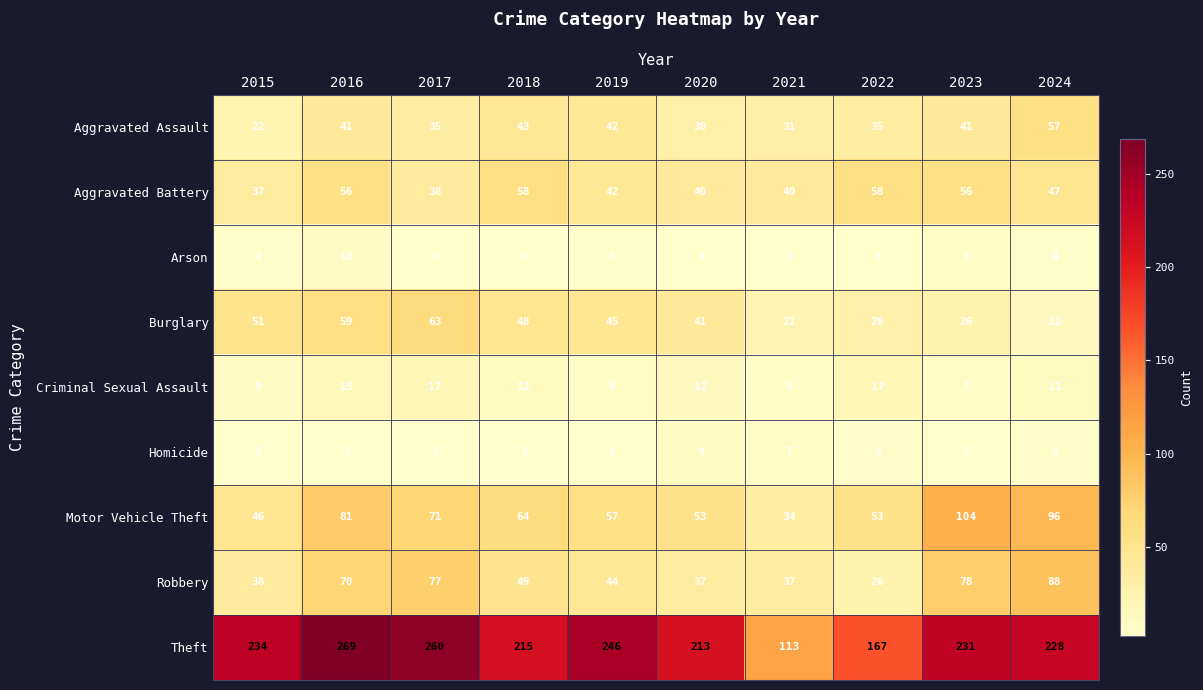

The Homicide series shows 3 at 2023. True or false?

True